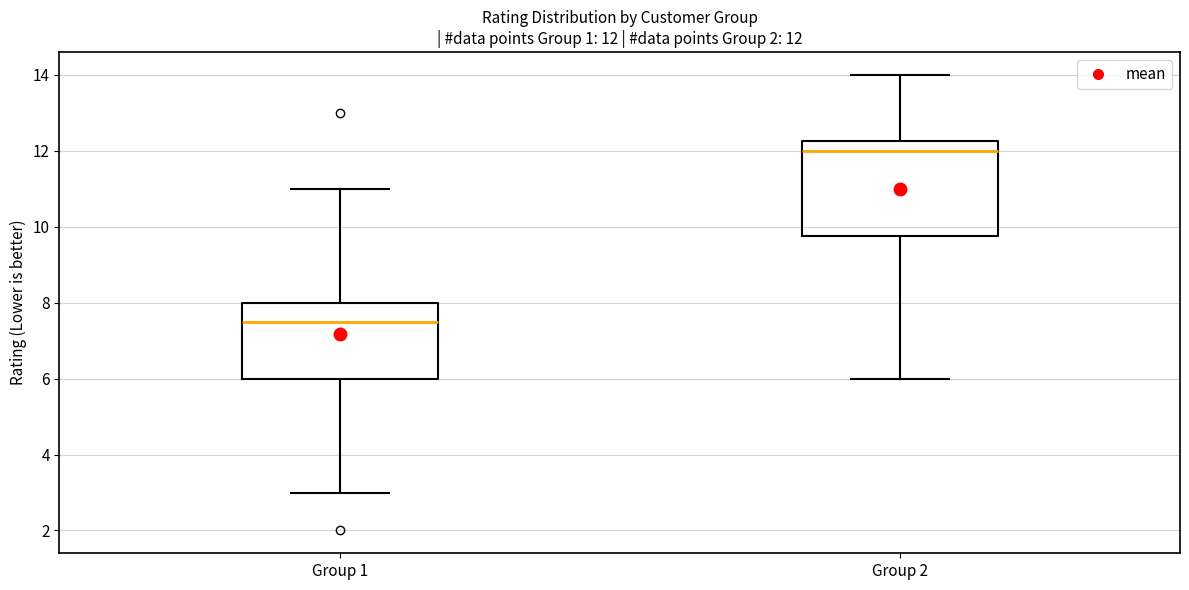

Which box's median line is the lowest?

Group 1